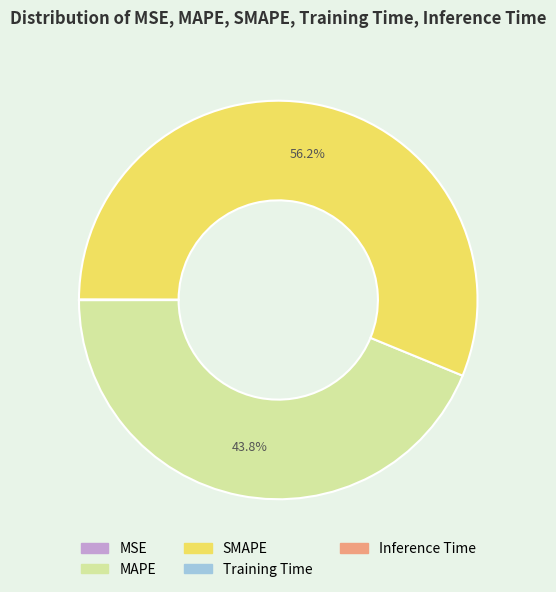

Which slice represents more than half of the pie?

SMAPE